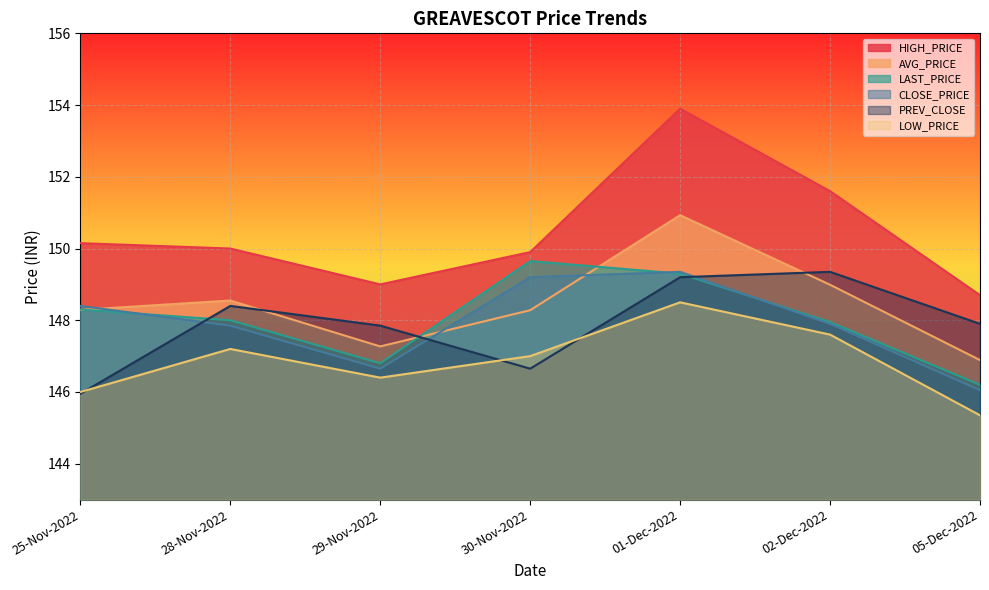

Where is the first local minimum for LOW_PRICE?

29-Nov-2022